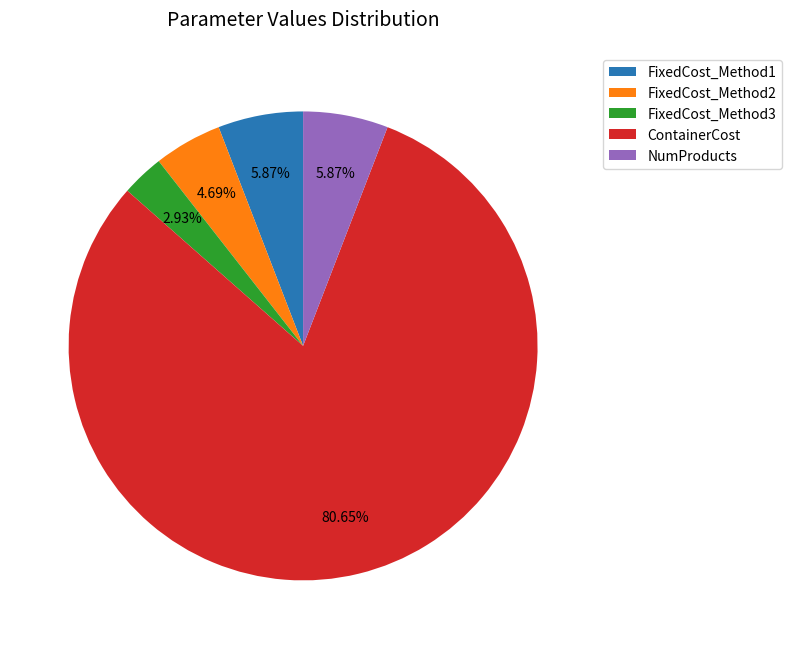

Do FixedCost_Method1 and FixedCost_Method2 together represent more than half of the pie?

No